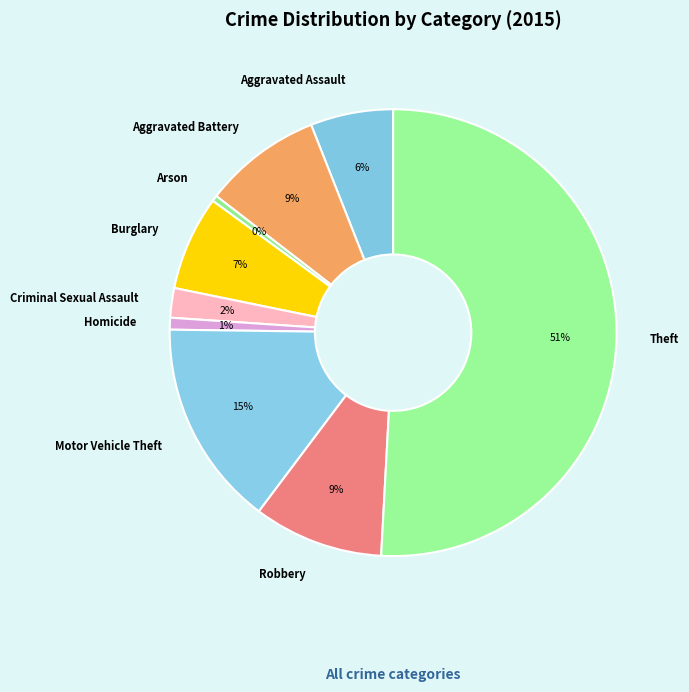

To the nearest percent, what portion does Theft represent?

51%